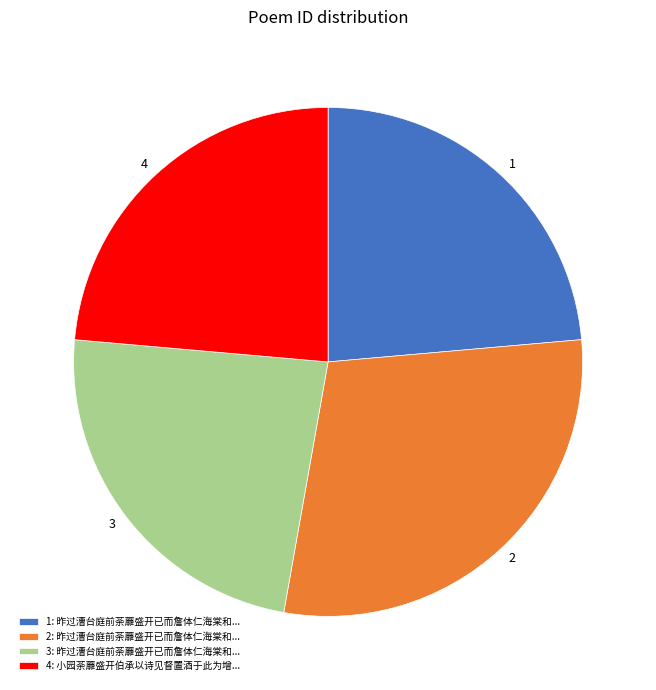

Is there any slice that represents more than half of the pie?

No